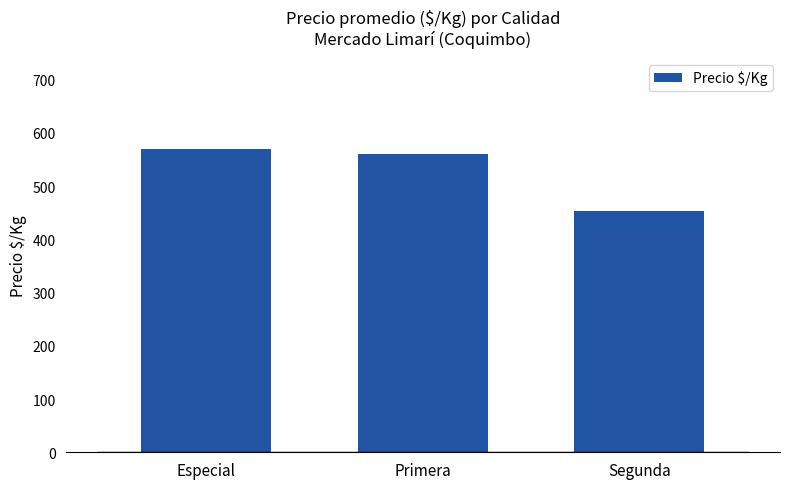

What position from the right is Segunda?

1